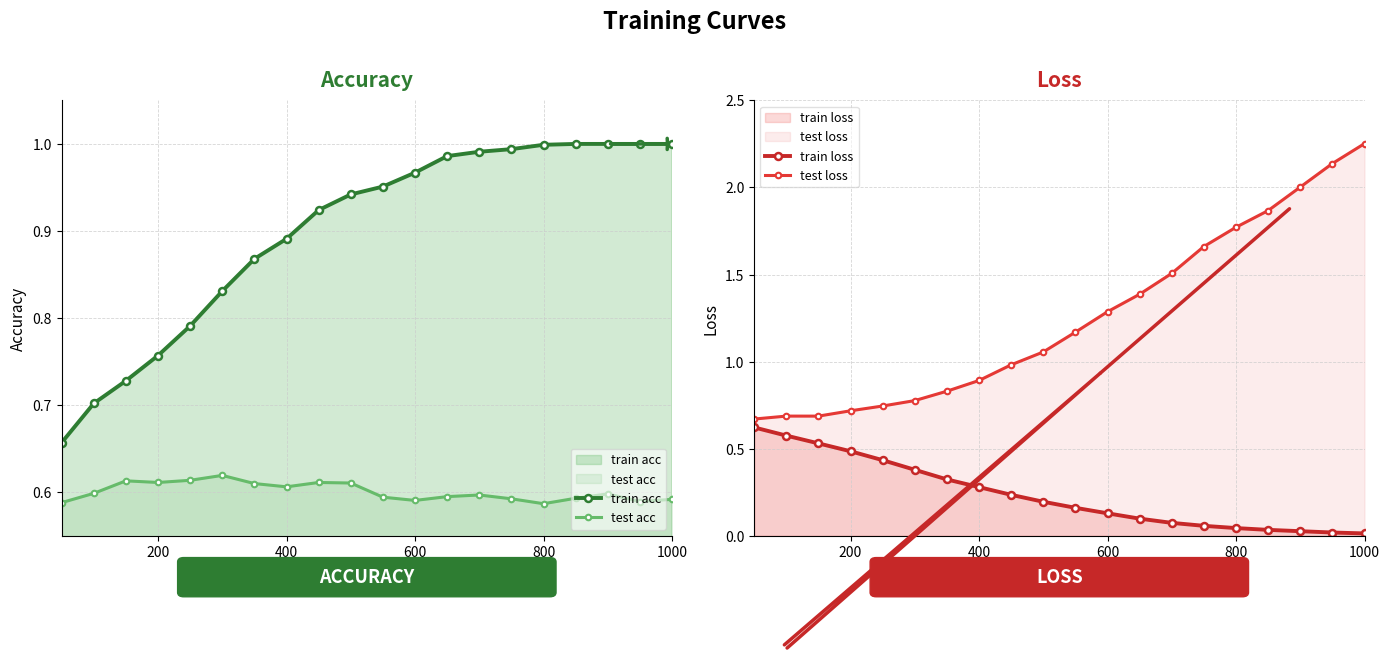

True or false: test acc and train acc cross at least once.

False